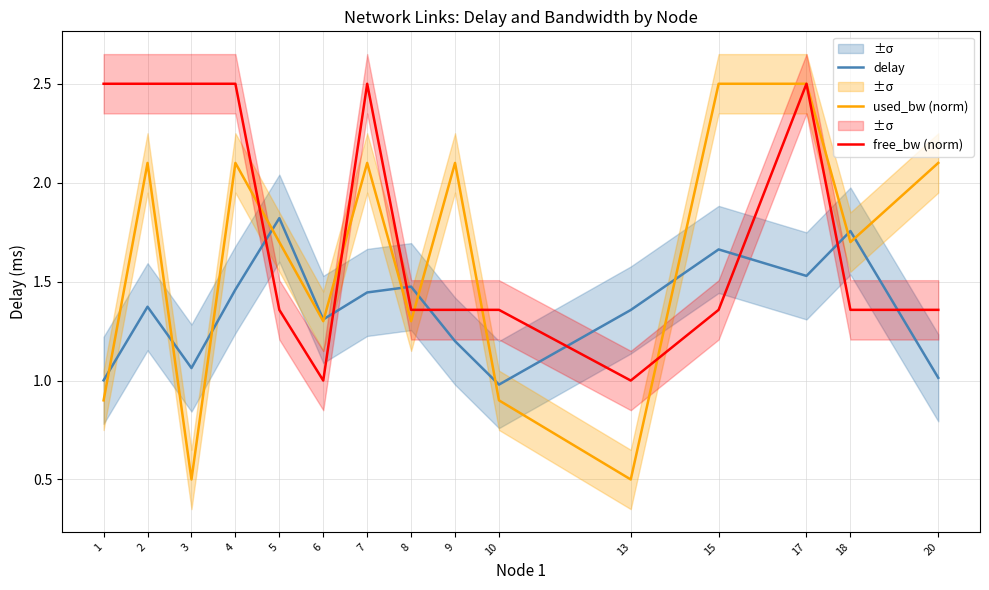

Rank the series by their average value, from lowest to highest.

delay, used_bw (norm), free_bw (norm)